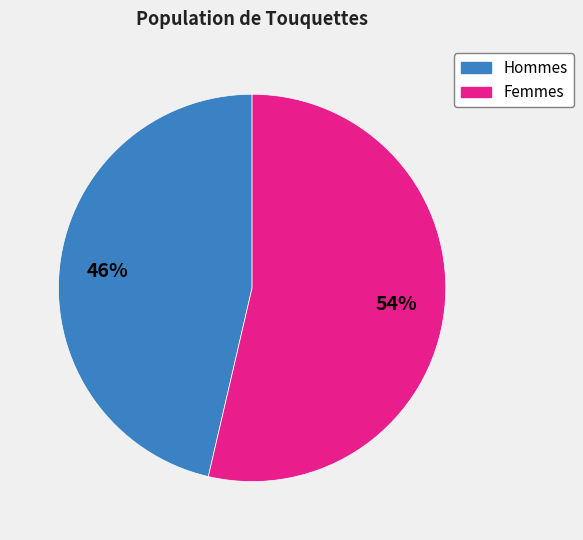

To the nearest percent, what portion does Femmes represent?

54%